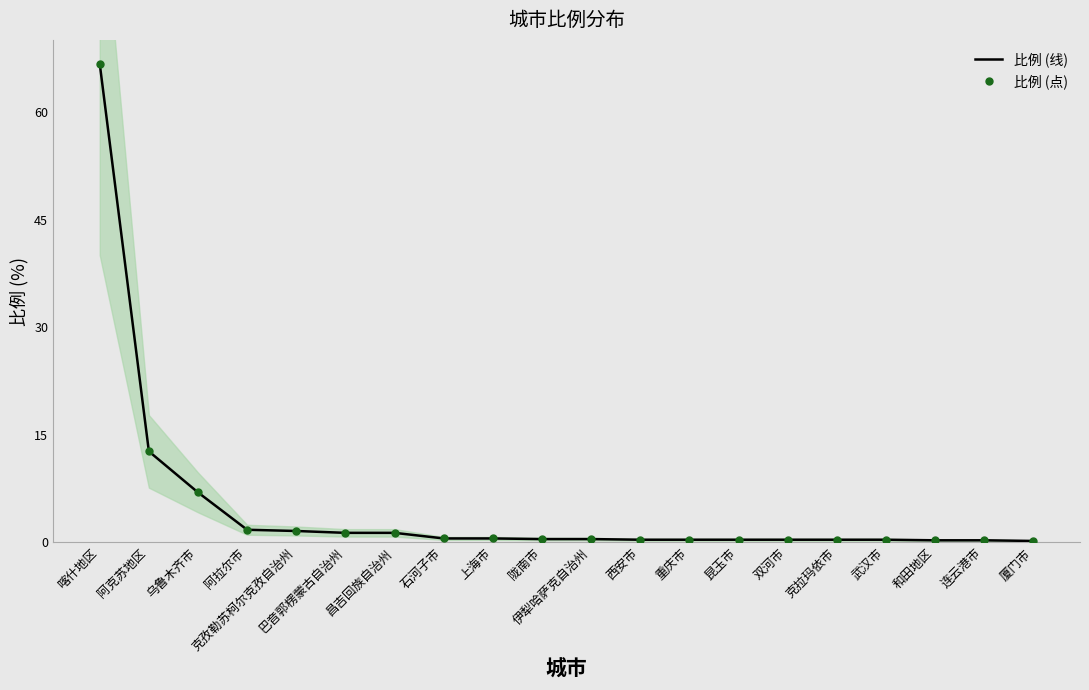

Rank the series at 乌鲁木齐市 from highest to lowest value.

比例 (线), 比例 (点)